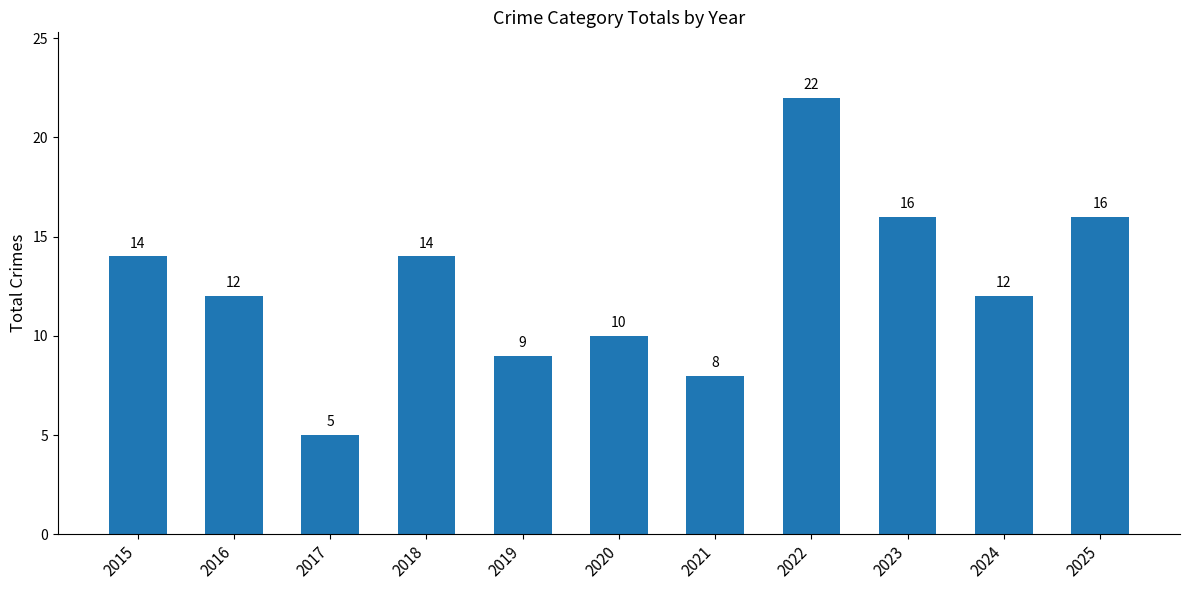

Which has a higher value, 2025 or 2021?

2025